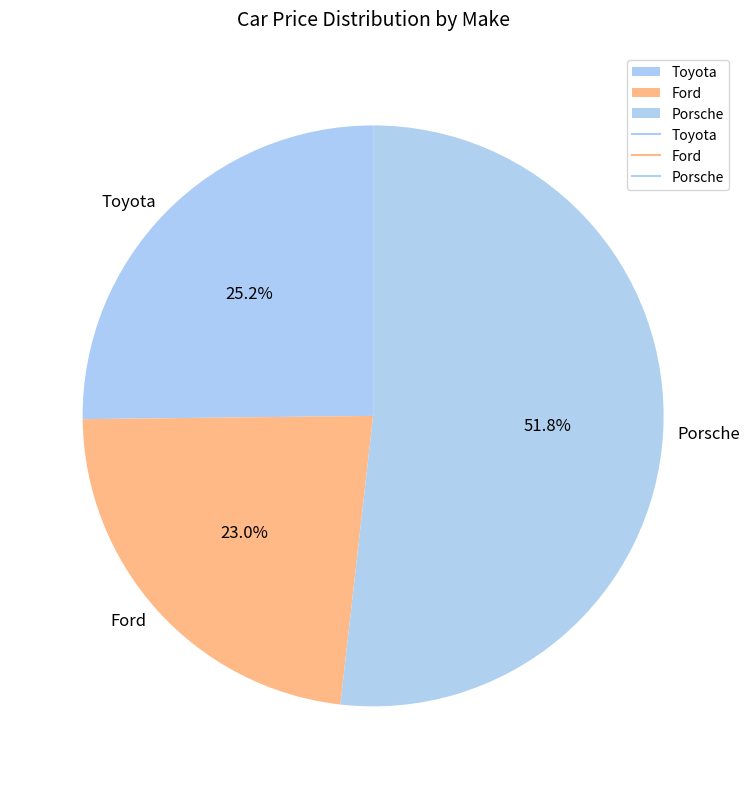

Is it true that Toyota is 25% of the pie?

True